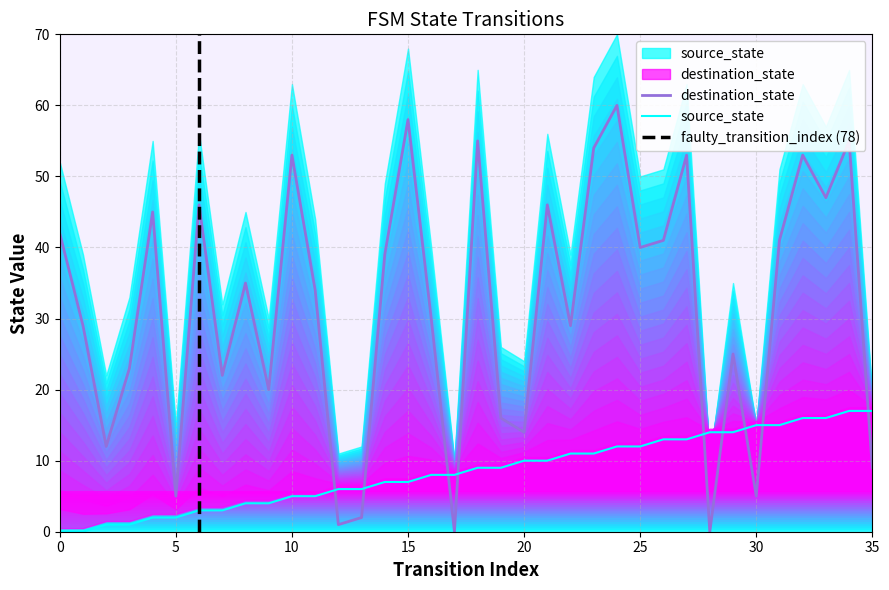

What is the maximum value shown in the chart?

60